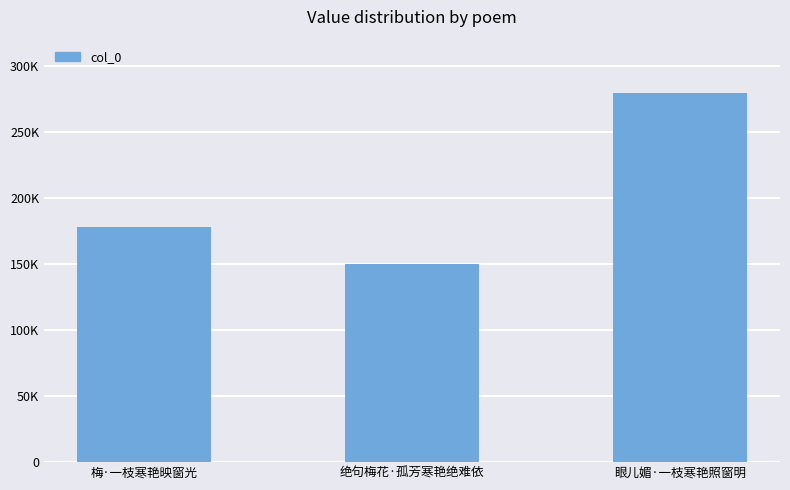

What is the difference between the maximum and minimum values?

129314